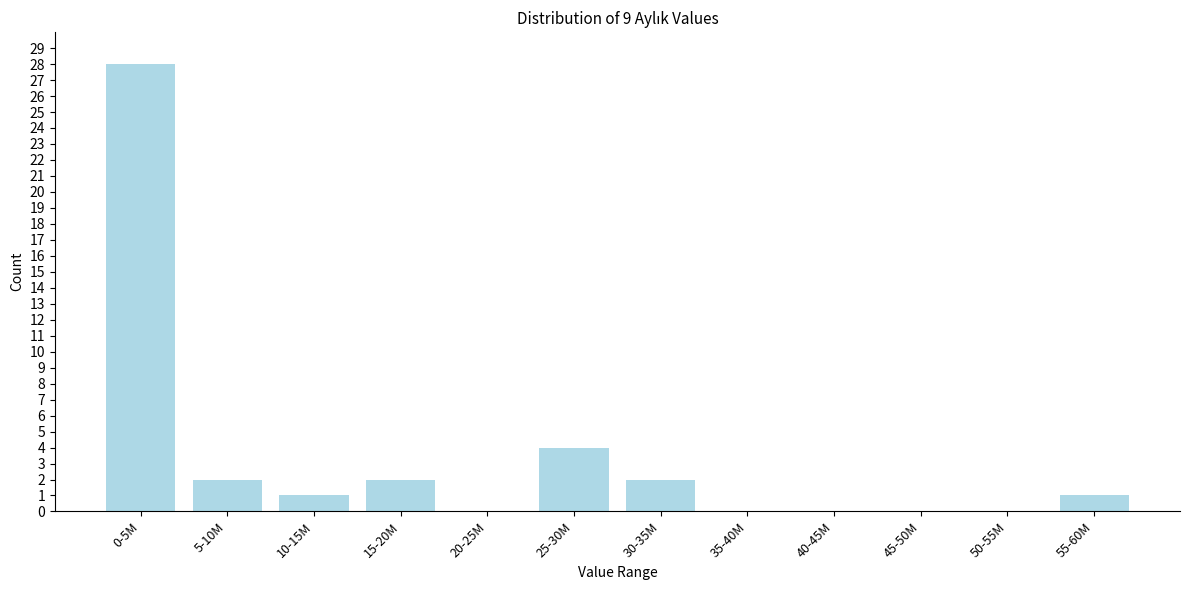

Reading left to right, extract all data points from this chart.

0-5M=28	5-10M=2	10-15M=1	15-20M=2	20-25M=0	25-30M=4	30-35M=2	35-40M=0	40-45M=0	45-50M=0	50-55M=0	55-60M=1